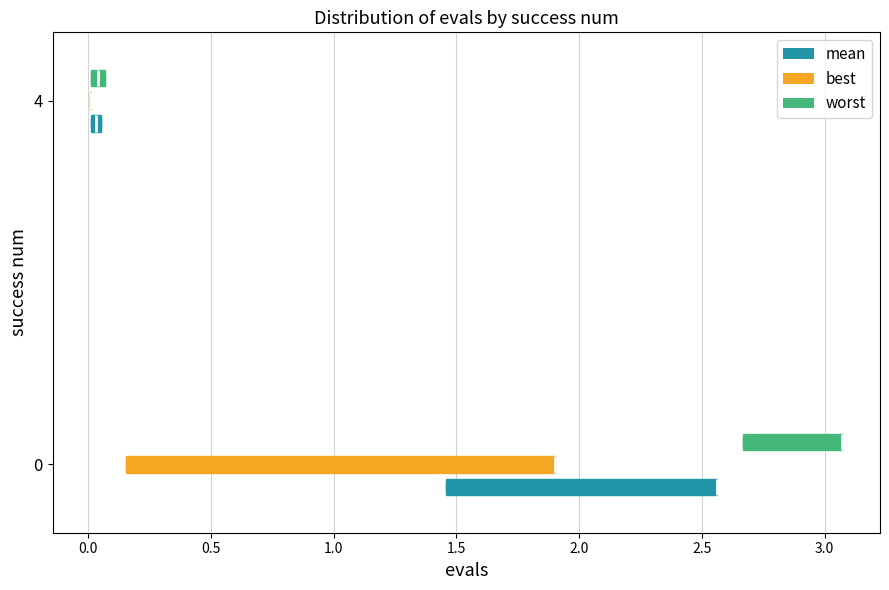

Comparing the boxes themselves (not the whiskers), which one is the widest?

0 (best)